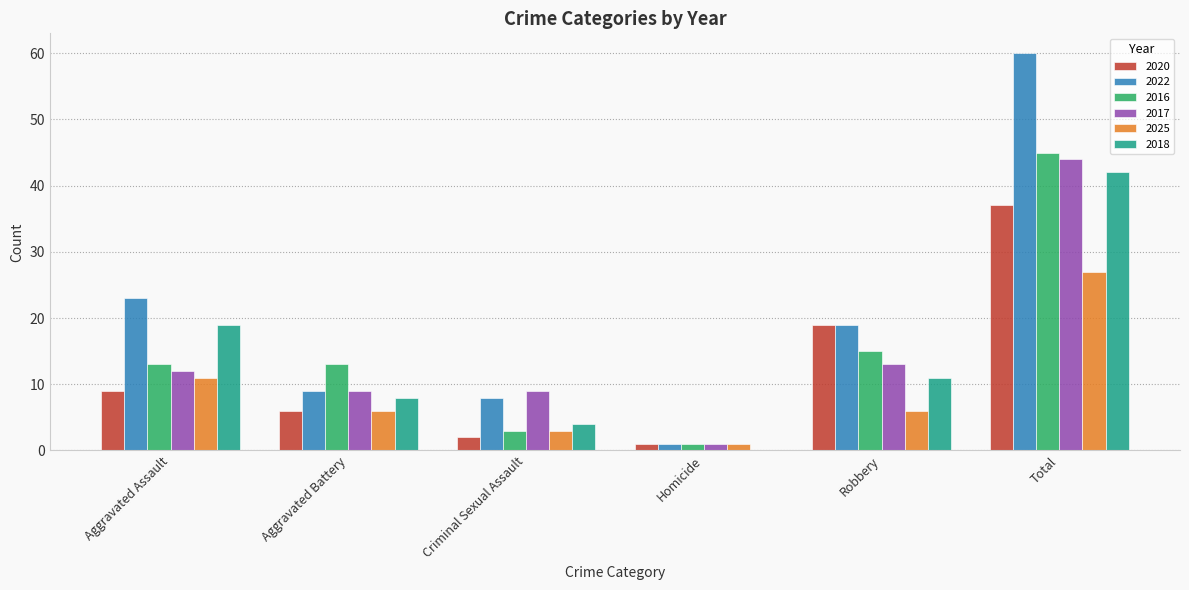

What is the approximate value of 2022 at Aggravated Assault, to the nearest 5?

25